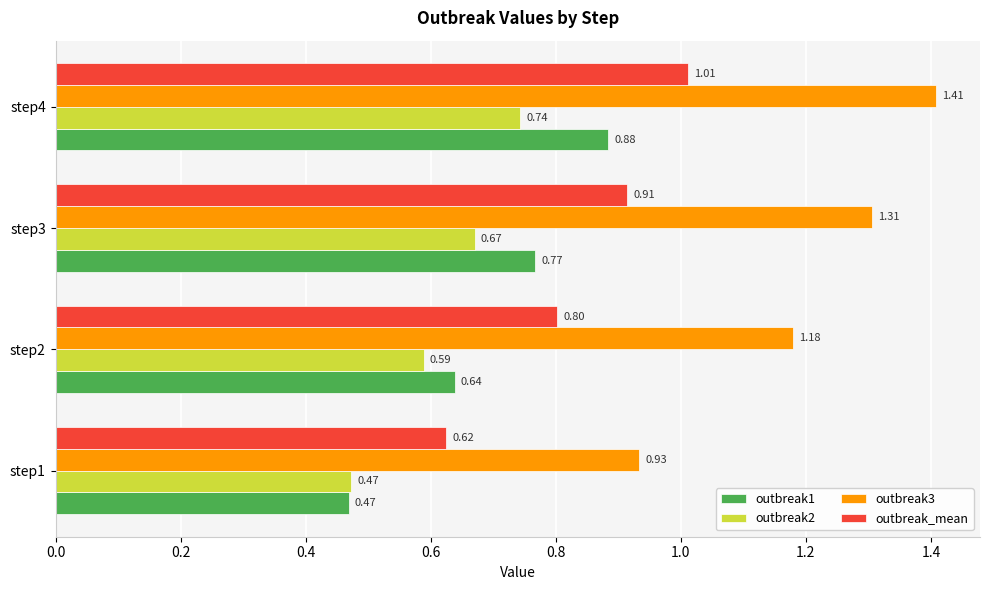

List the labels in order of outbreak1 value, smallest first.

step1, step2, step3, step4